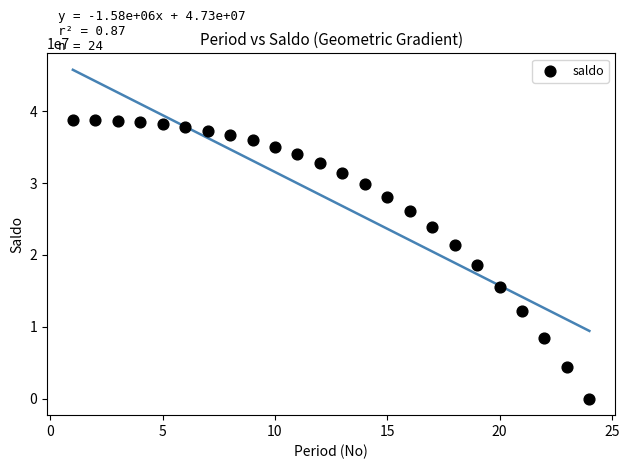

What Y value in the scatter plot is closest to 19388098?

18577030.6